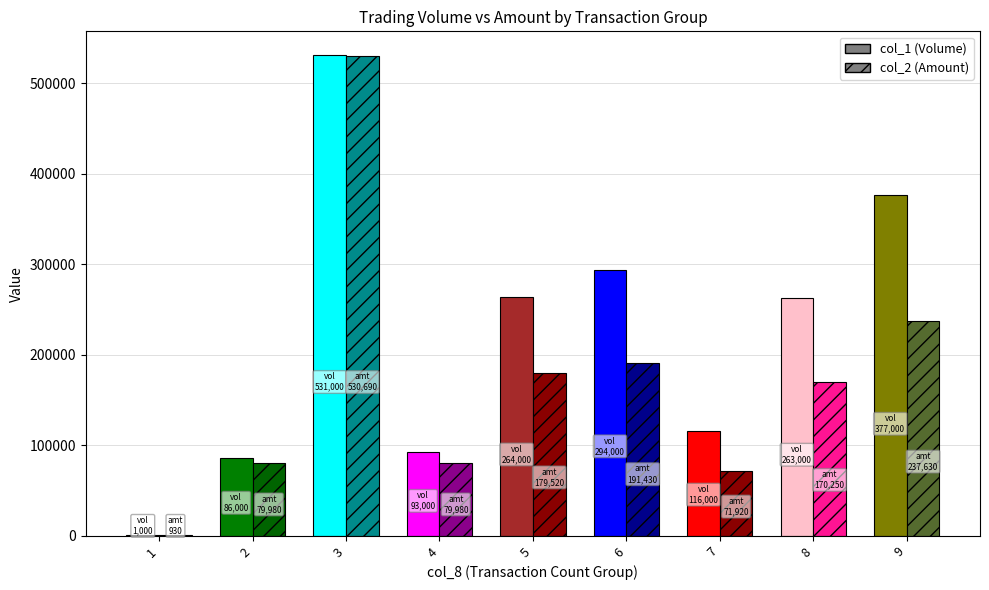

Reading left to right, what are all the values shown in this chart?

col_1 (Volume): 1000	86000	531000	93000	264000	294000	116000	263000	377000
col_2 (Amount): 930	79980	530690	79980	179520	191430	71920	170250	237630